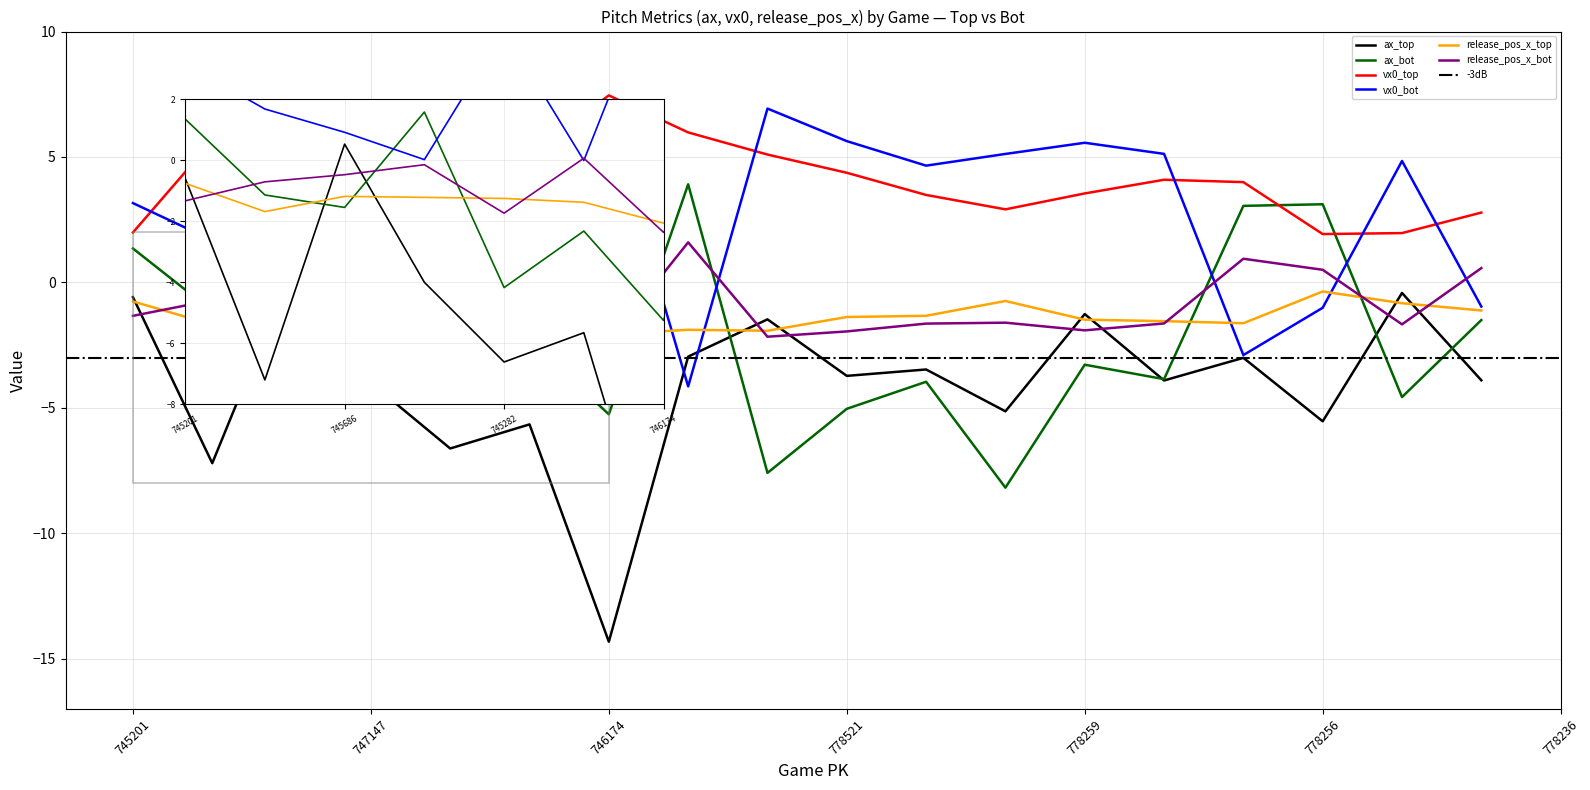

What is the label of the 9th point from the right?

778521